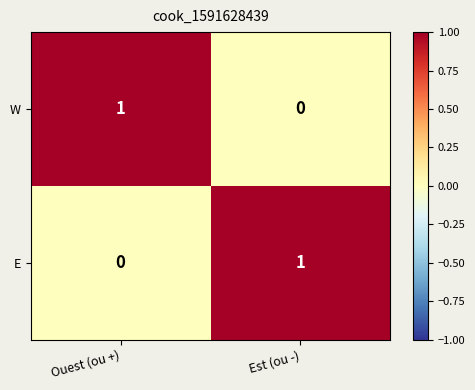

What is the total value across all series at Ouest (ou +)?

1